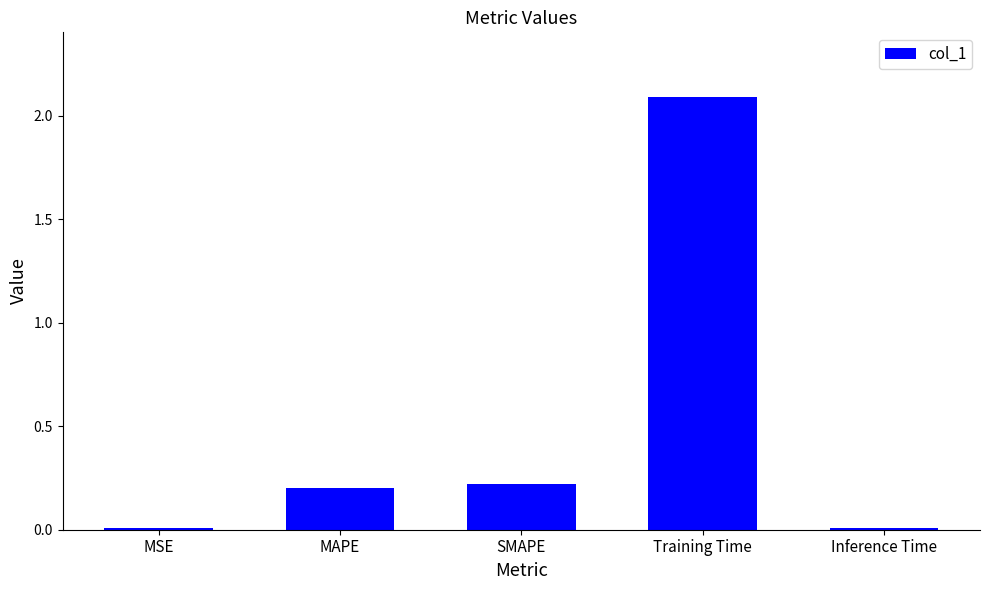

Does the chart contain stacked bars?

No